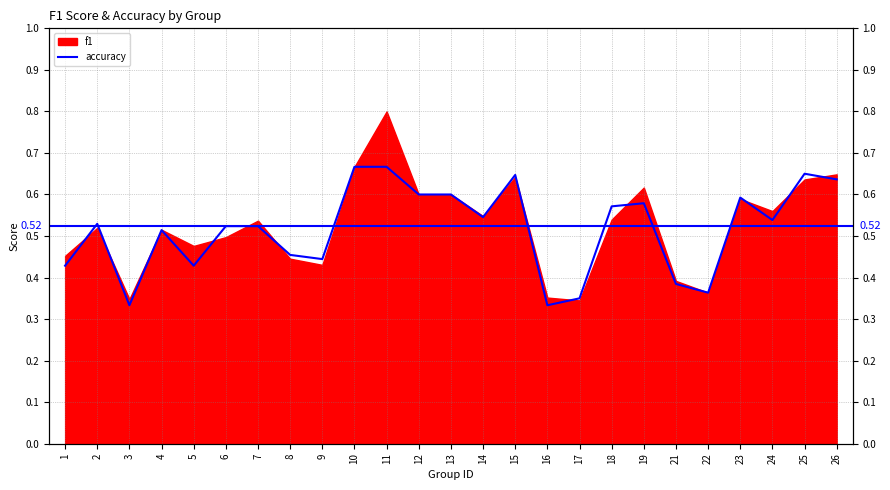

Reading left to right, what are all the values shown in this chart?

0.4	0.5	0.3	0.5	0.4	0.5	0.5	0.5	0.4	0.7	0.7	0.6	0.6	0.5	0.6	0.3	0.3	0.6	0.6	0.4	0.4	0.6	0.5	0.7	0.6